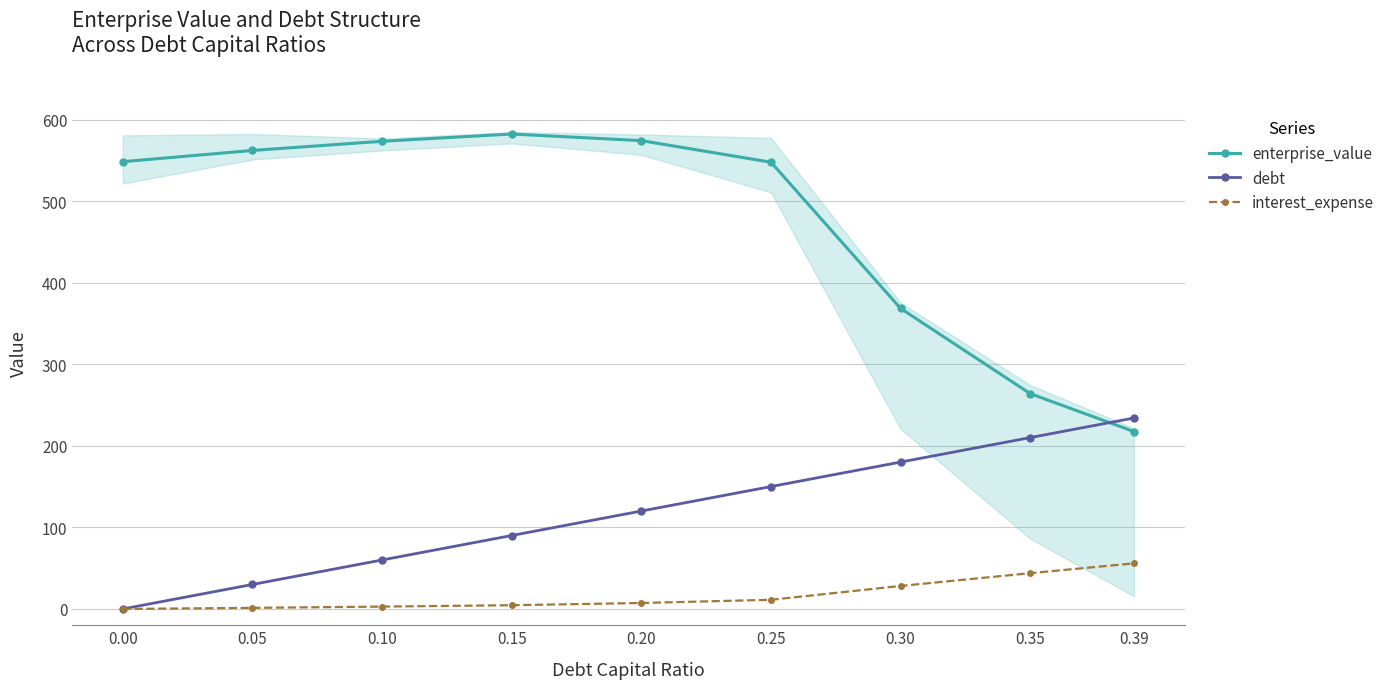

Reading left to right, what are all the values shown in this chart?

enterprise_value: 0.00=548.8	0.05=562.6	0.10=573.8	0.15=582.7	0.20=574.6	0.25=548.1	0.30=368.7	0.35=264.1	0.39=217.6
debt: 0.00=0.0	0.05=30.0	0.10=60.1	0.15=90.1	0.20=120.1	0.25=150.2	0.30=180.2	0.35=210.2	0.39=234.3
interest_expense: 0.00=0.0	0.05=1.3	0.10=2.9	0.15=4.6	0.20=7.3	0.25=11.2	0.30=28.2	0.35=43.9	0.39=56.0